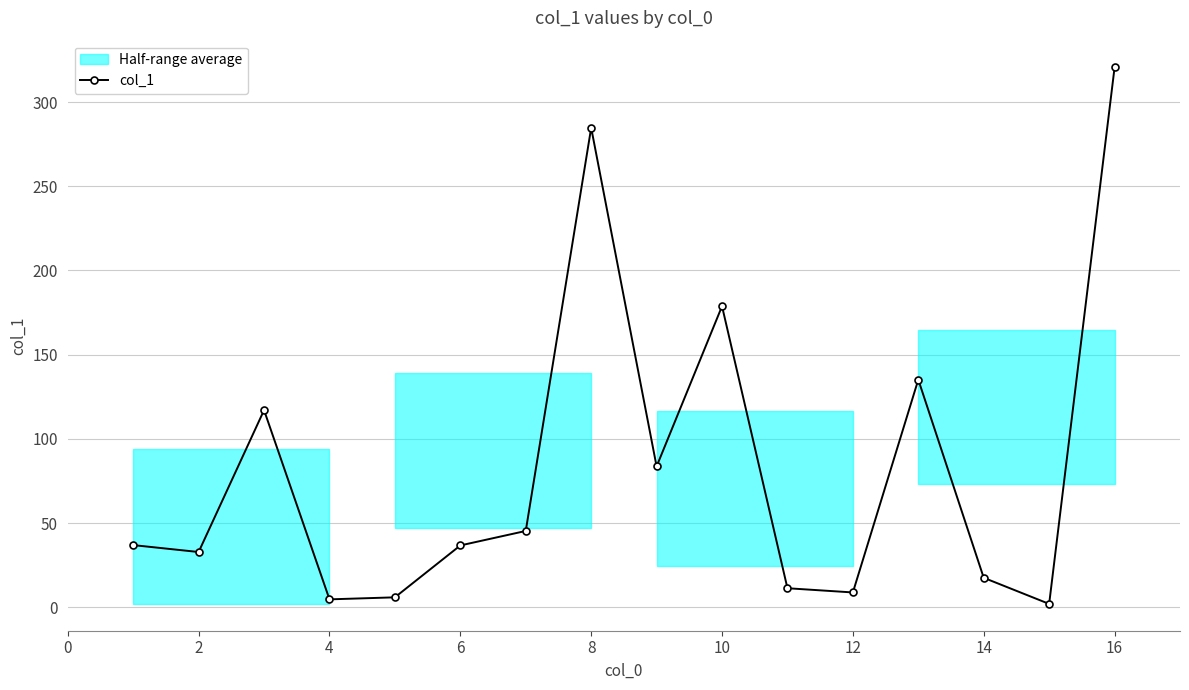

Is it true that col_1 equals 17.6 at 14?

True